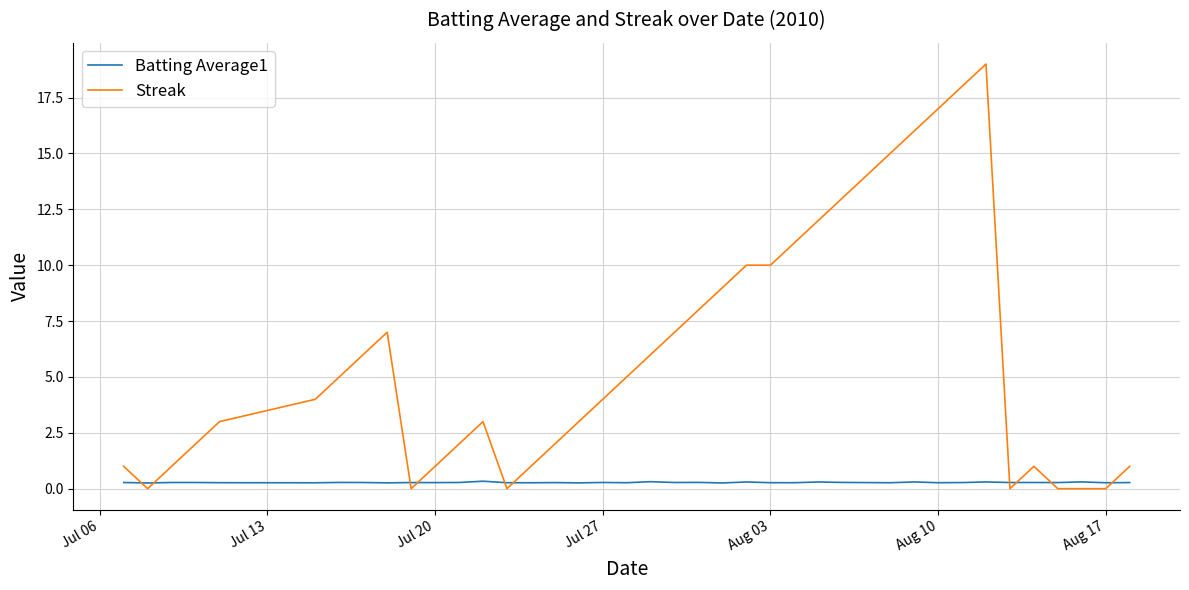

Rank the series by their average value, from lowest to highest.

Batting Average1, Streak